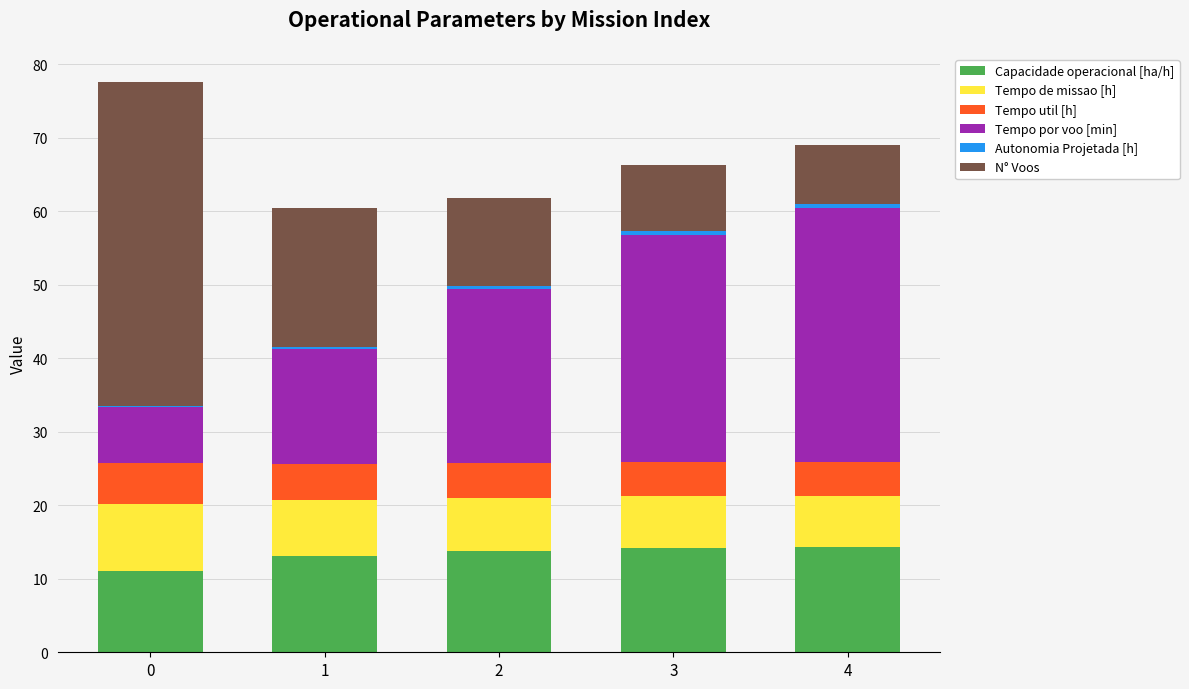

The Capacidade operacional [ha/h] series shows 14.1 at 3. True or false?

True